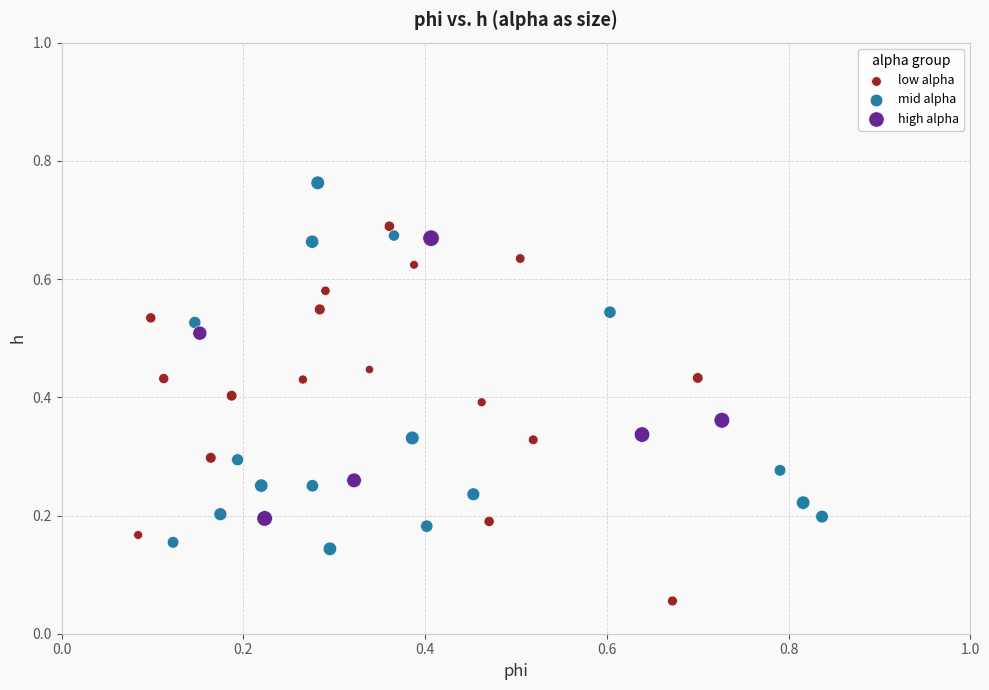

Which series reaches the maximum Y coordinate?

mid alpha